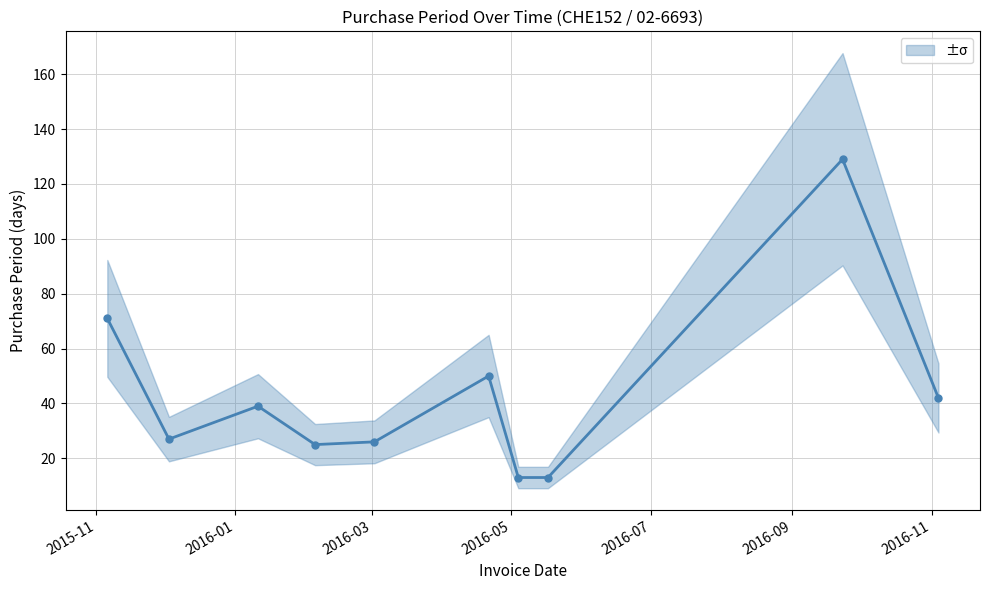

Where is the data nearest to the value 71?

2015-11